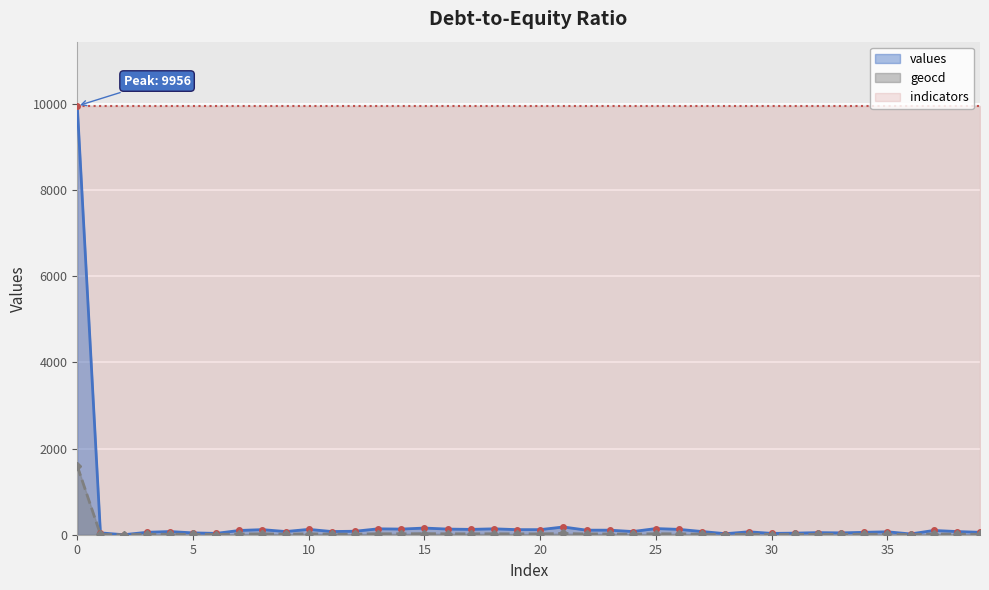

True or false: geocd and values intersect in this chart.

False